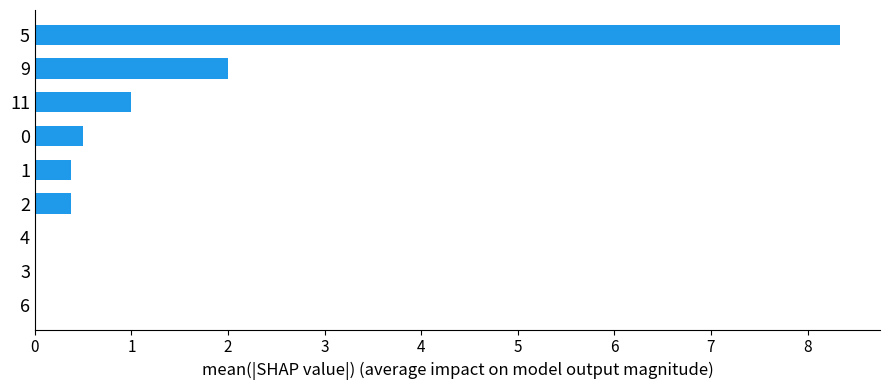

Which category has the highest value across all series?

5